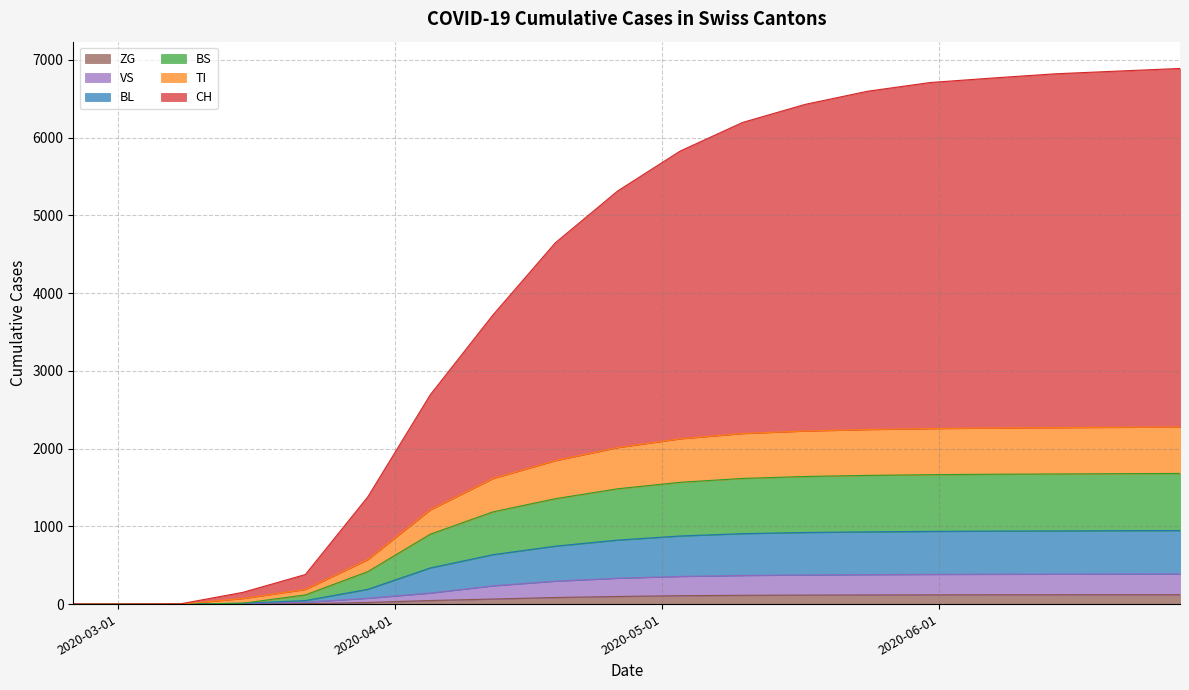

Which series has the largest total across all categories?

CH